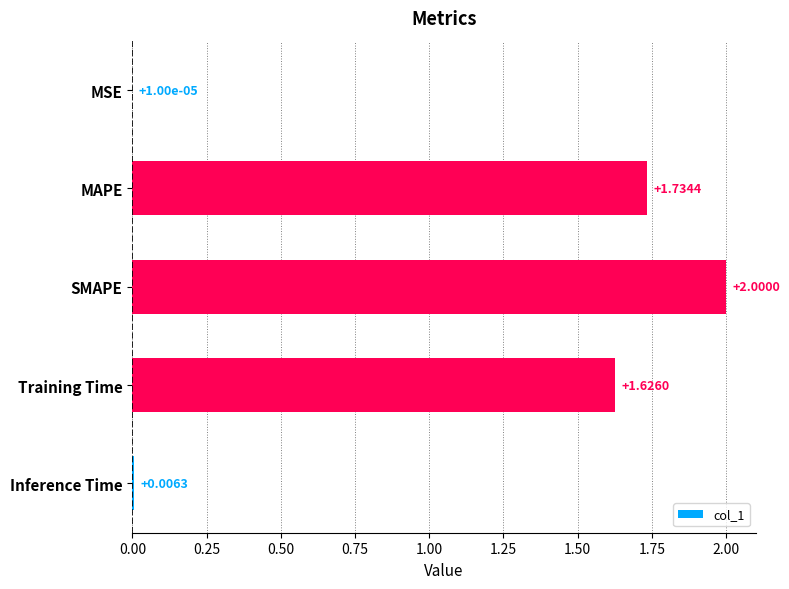

What is the sum of the values at MSE and SMAPE?

2.0